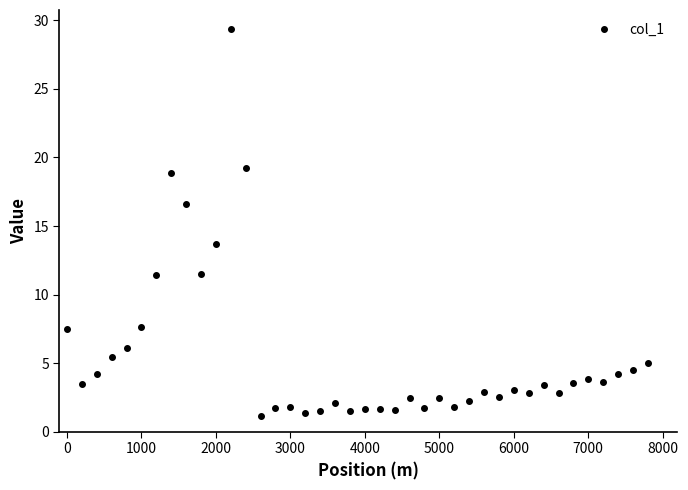

What is the difference between the second highest and minimum values?

18.0